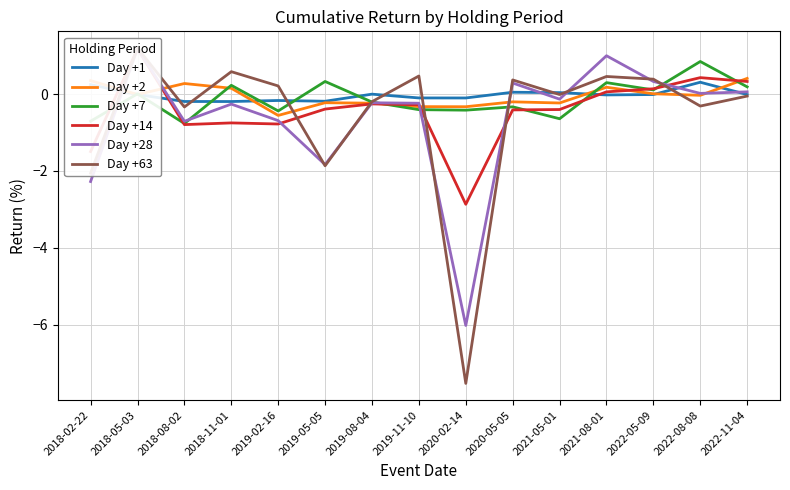

What position from the left is 2019-02-16?

5